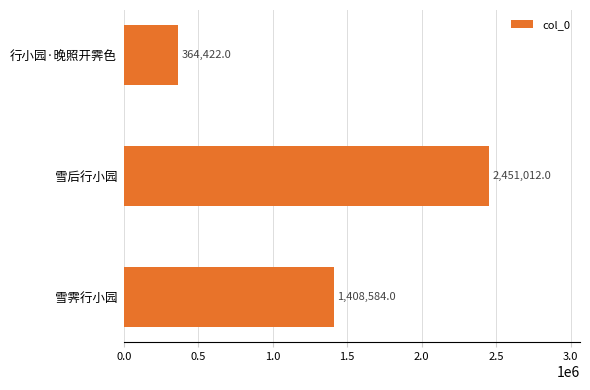

What is the minimum value shown in the chart?

364422